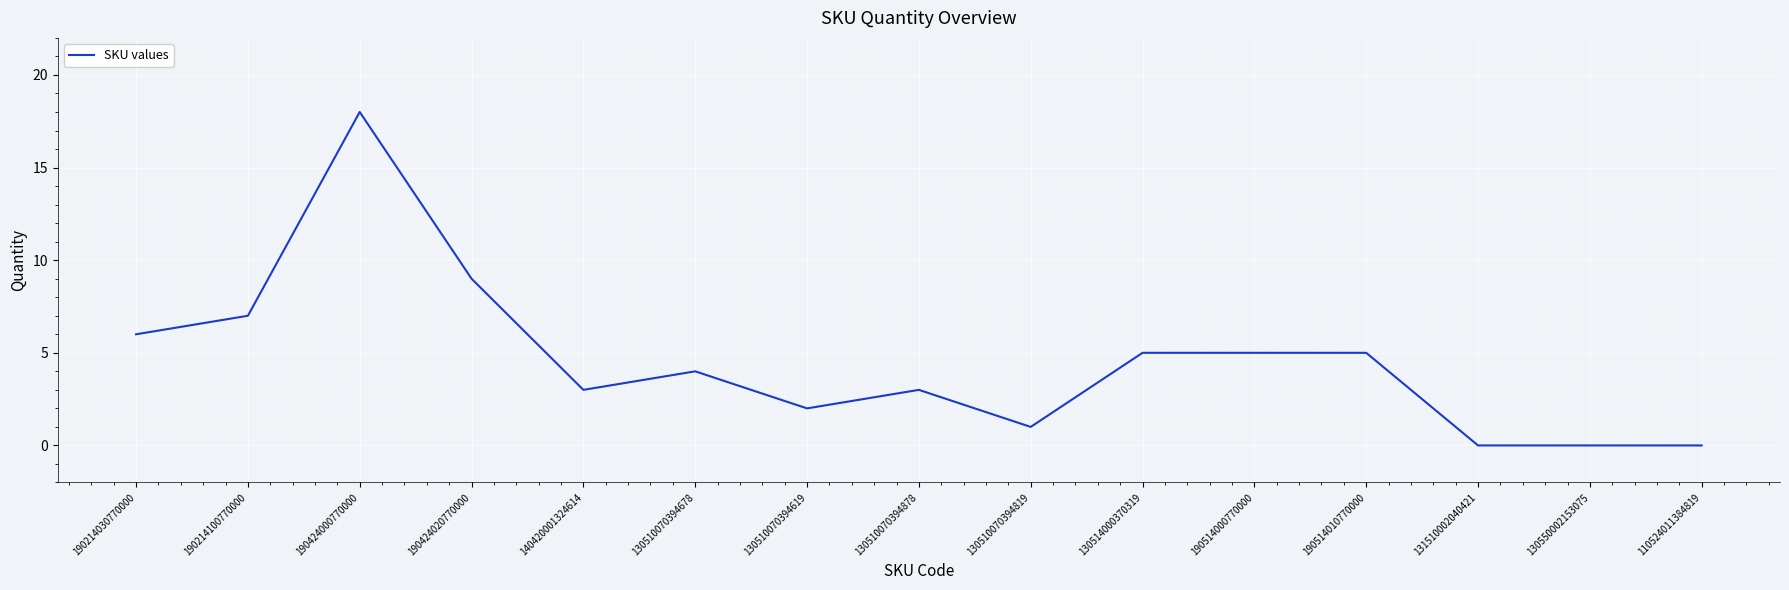

Reading left to right, extract all data points from this chart.

190214030770000=6	190214100770000=7	190424000770000=18	190424020770000=9	140420001324614=3	130510070394678=4	130510070394619=2	130510070394878=3	130510070394819=1	130514000370319=5	190514000770000=5	190514010770000=5	131510002040421=0	130550002153075=0	110524011384819=0